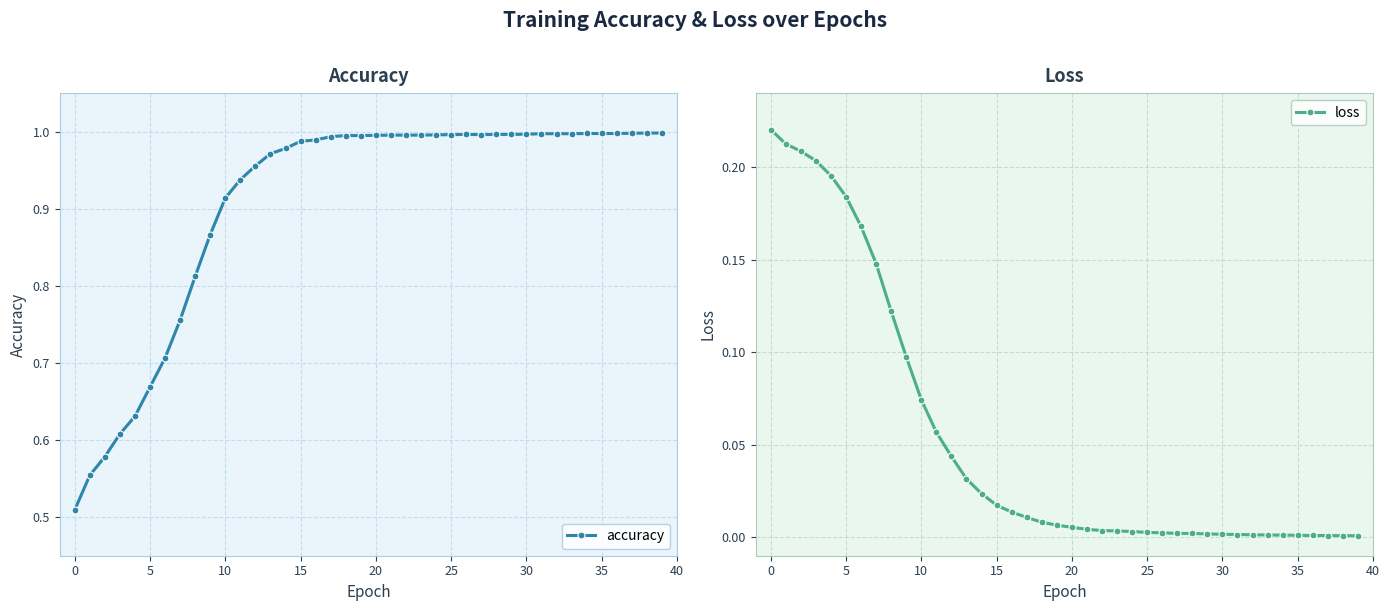

At how many categories does at least one series exceed 0?

40